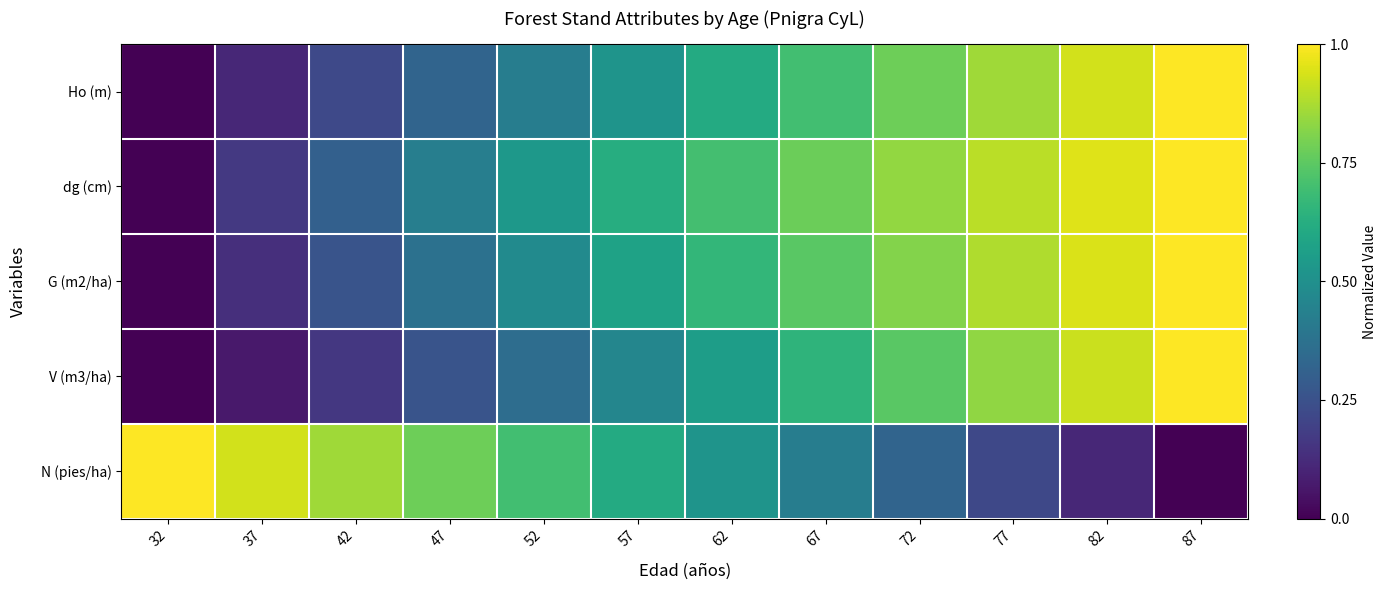

At how many categories does at least one series exceed 0?

12